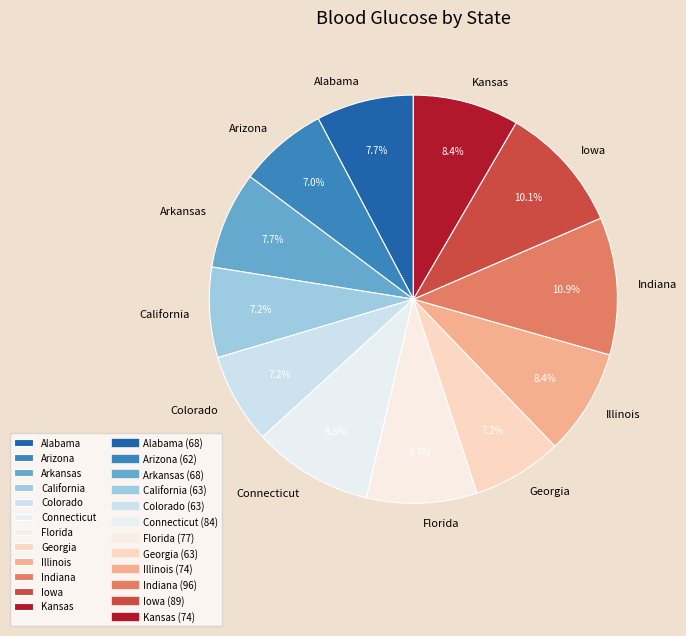

Does Arizona represent more than half of the total?

No